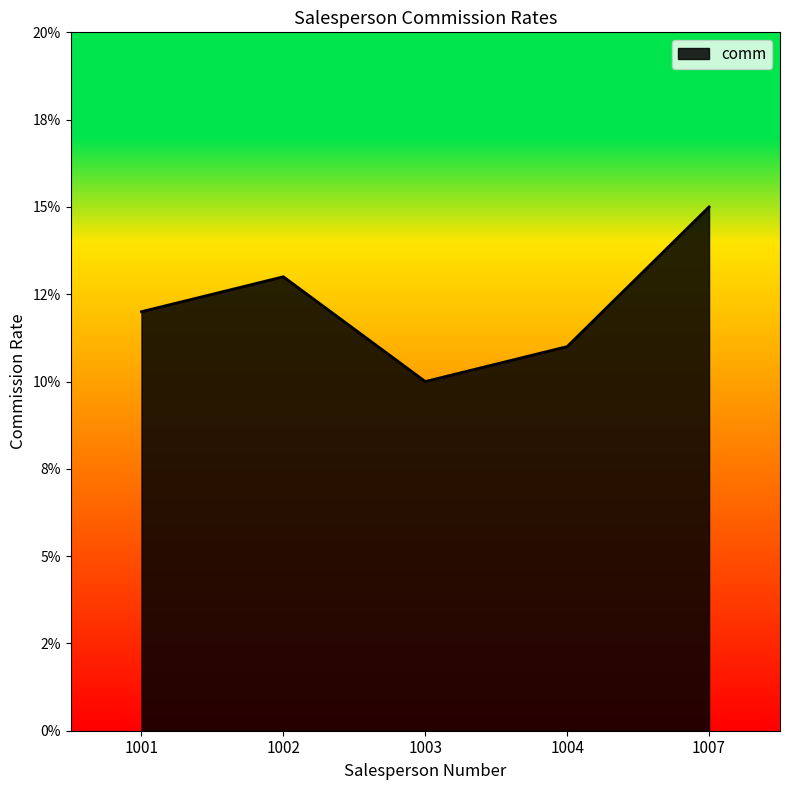

Rank the categories by value from lowest to highest.

1003, 1004, 1001, 1002, 1007